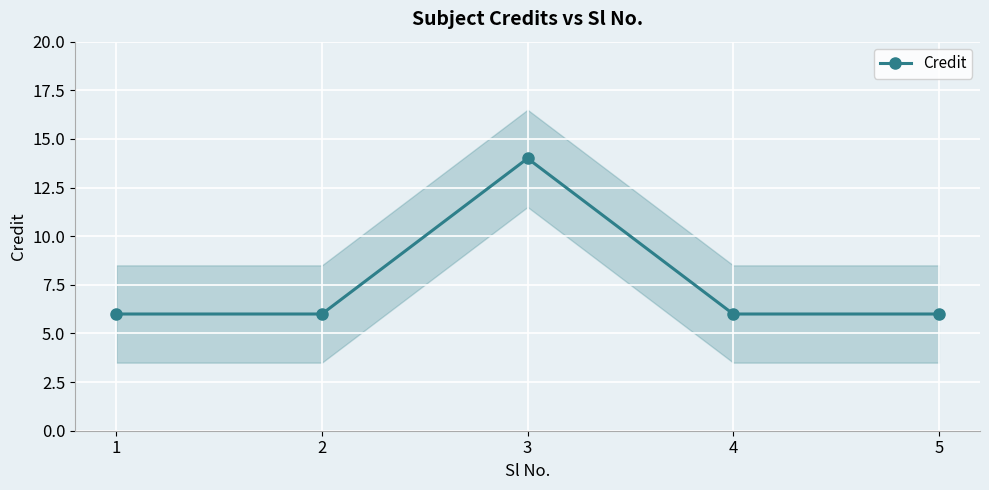

What is the smallest value displayed?

6